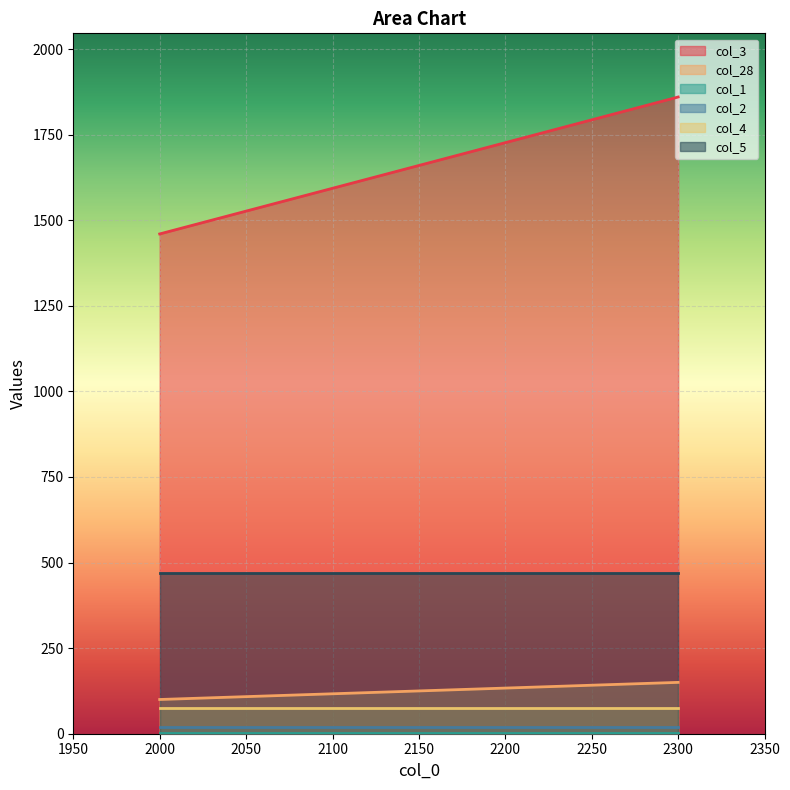

What are all the series names shown in the legend?

col_3, col_28, col_1, col_2, col_4, col_5